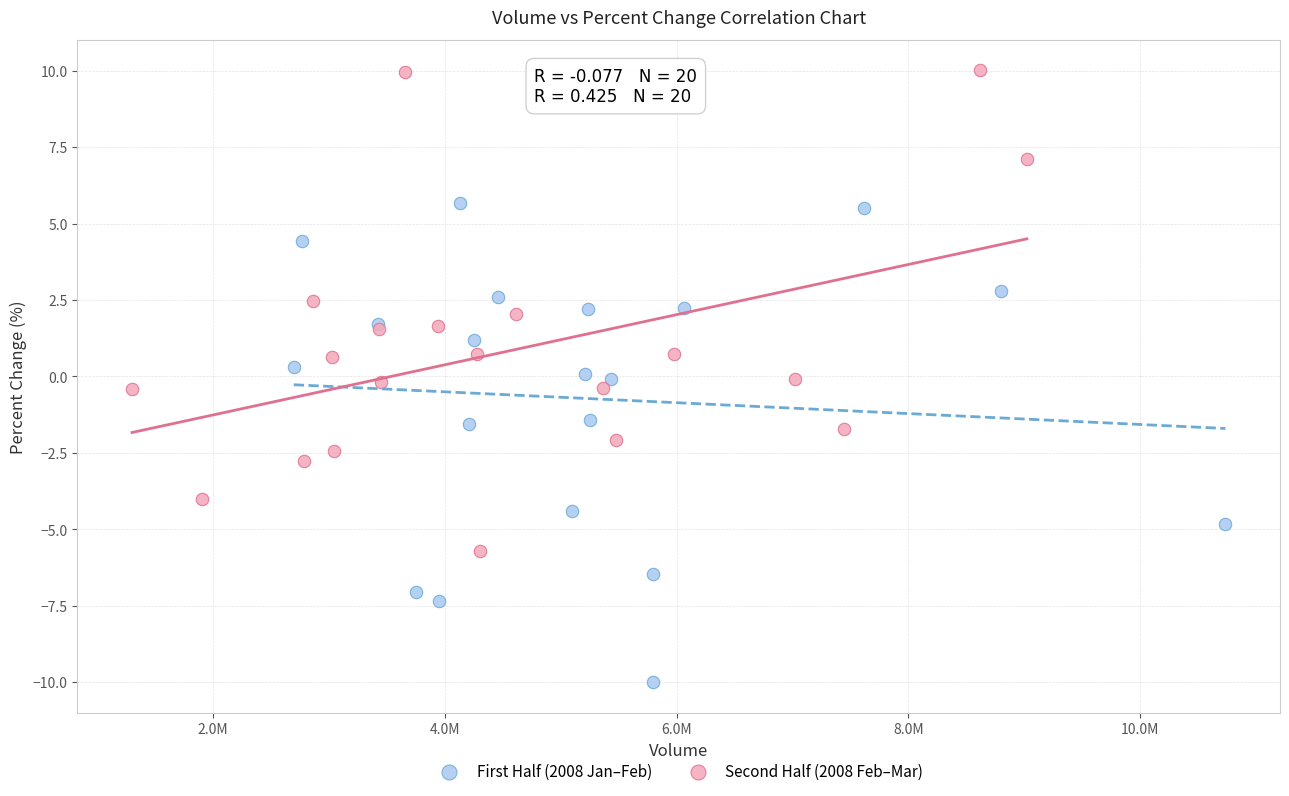

Which series contains the highest Y value?

Second Half (2008 Feb–Mar)